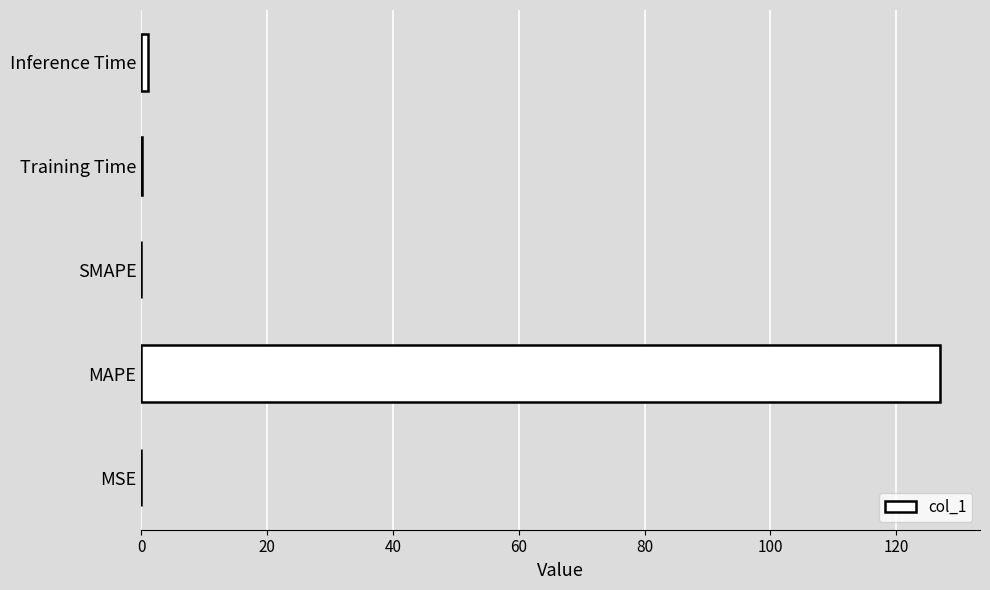

What is the approximate value at MAPE?

127.0